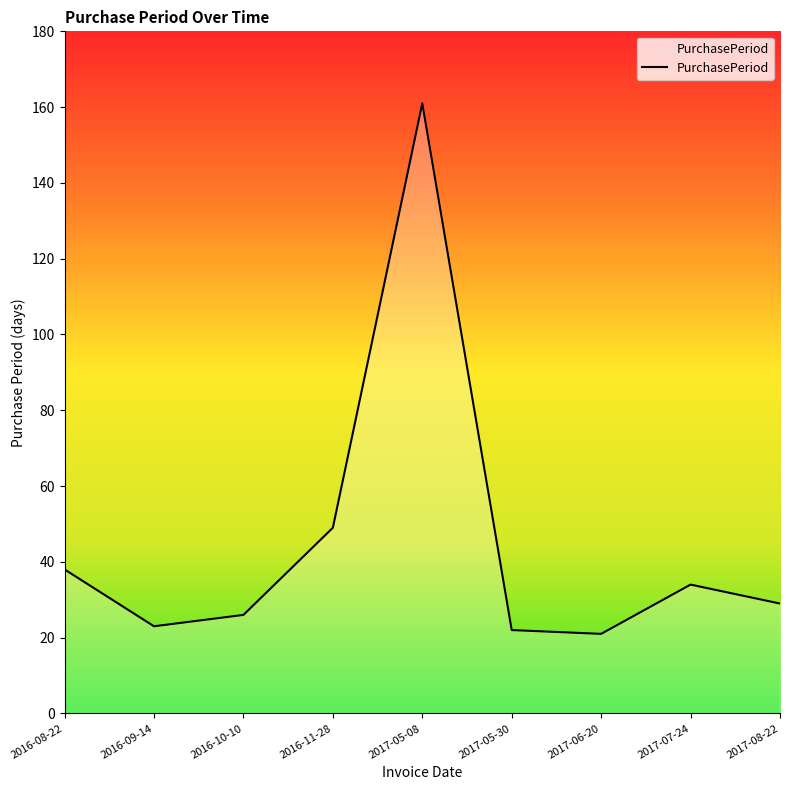

How many values are below 29?

4